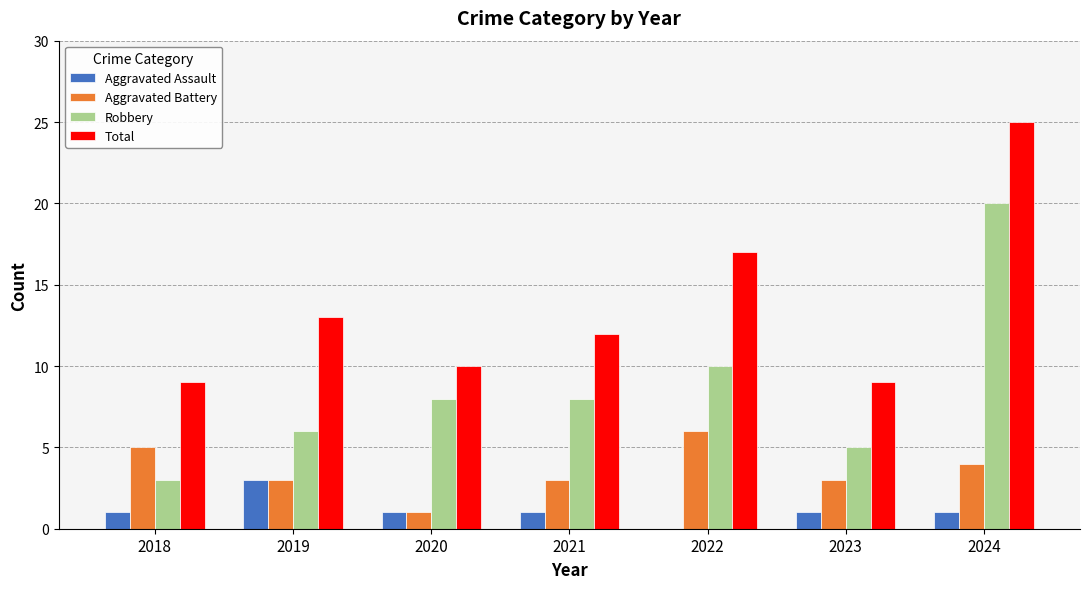

Count the number of data series in this chart.

4